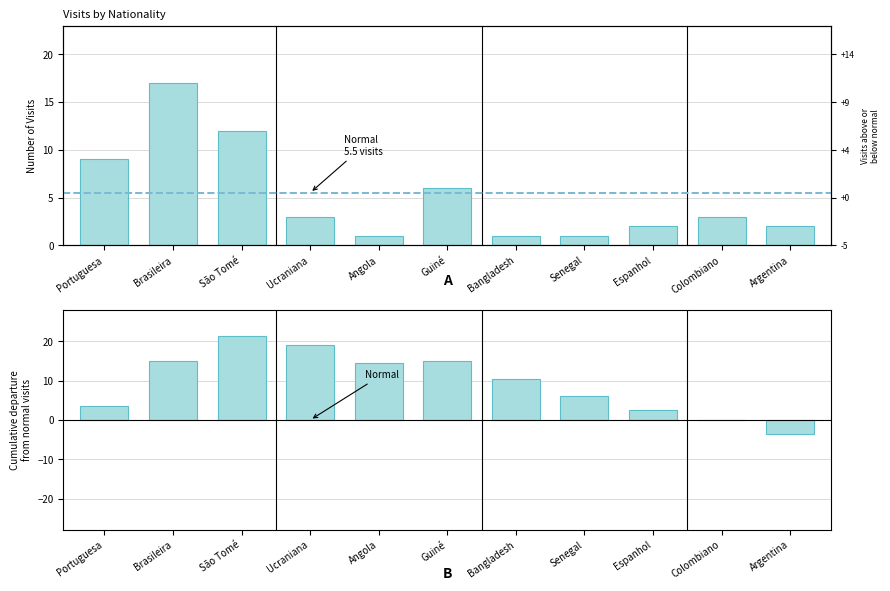

What is the sum of the Cumulative Departure values at Brasileira and São Tomé?

36.5